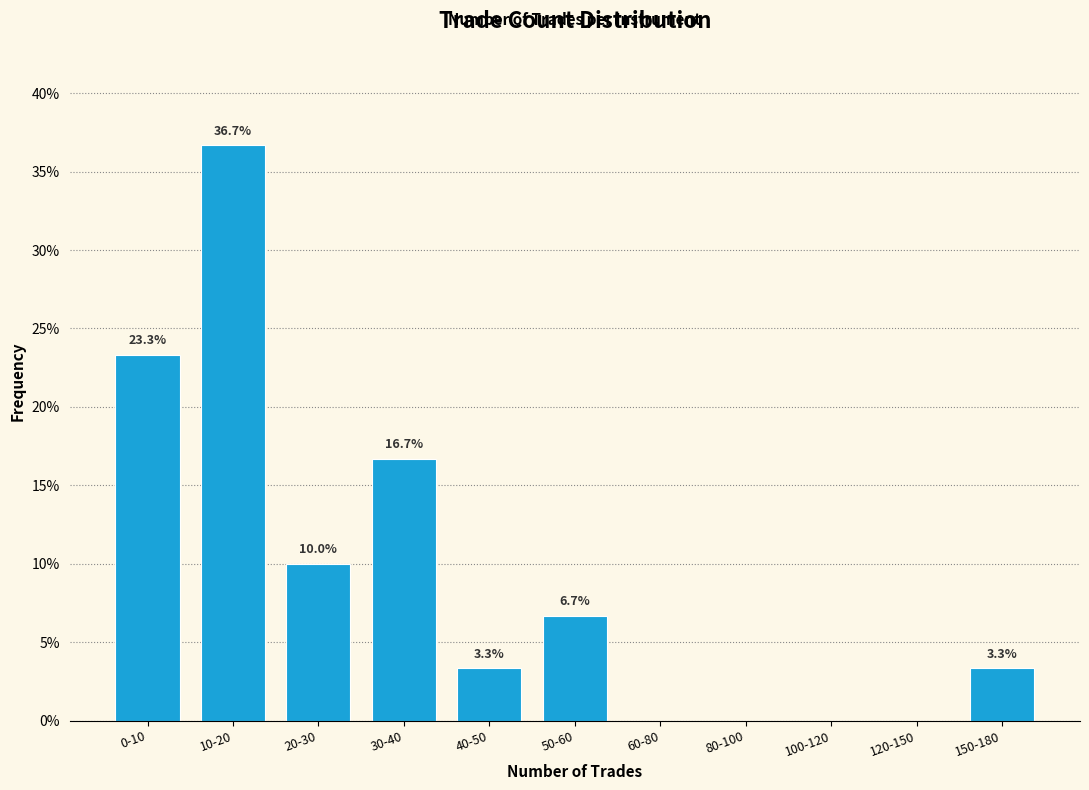

Reading left to right, transcribe all the data shown in this chart.

0-10=23.3	10-20=36.7	20-30=10.0	30-40=16.7	40-50=3.3	50-60=6.7	60-80=0.0	80-100=0.0	100-120=0.0	120-150=0.0	150-180=3.3